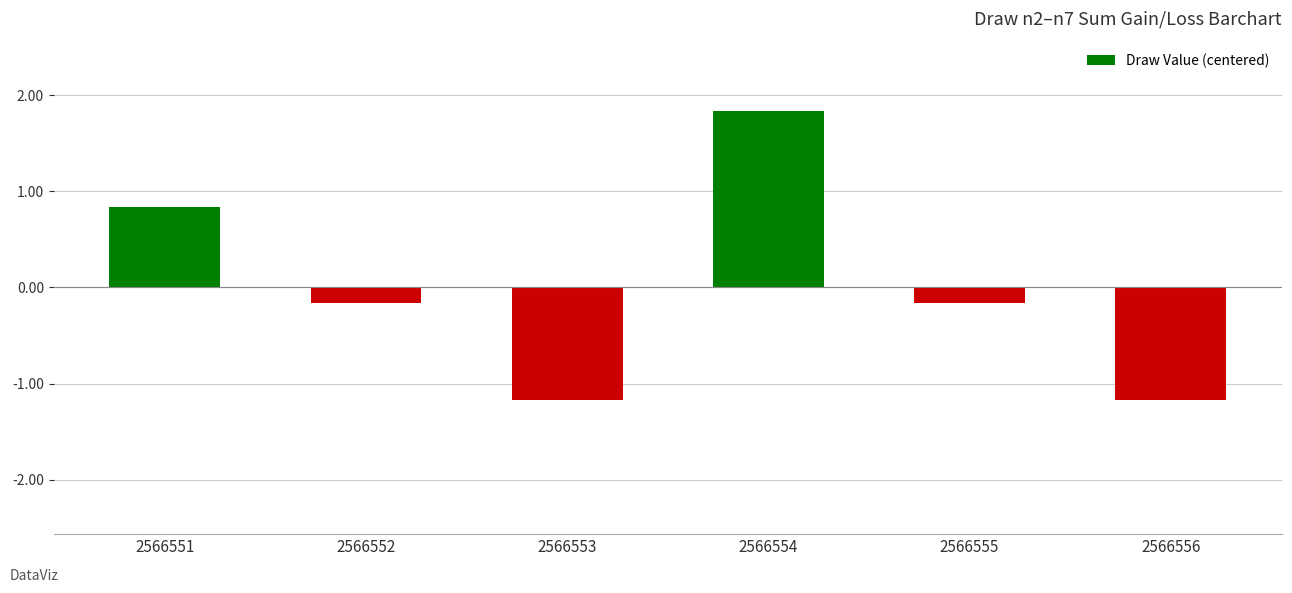

What is the smallest value displayed?

-1.2